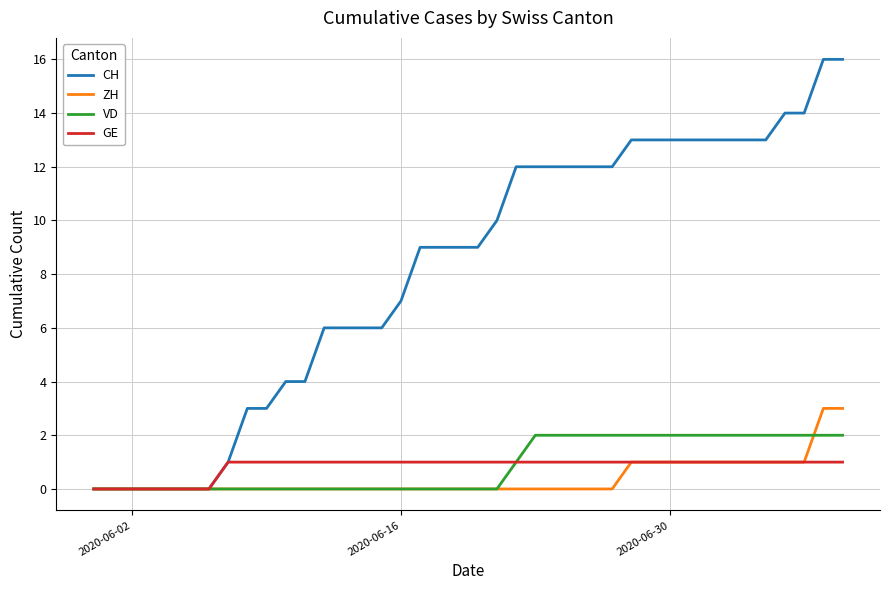

Rank the series by their maximum value, from highest to lowest.

CH, ZH, VD, GE